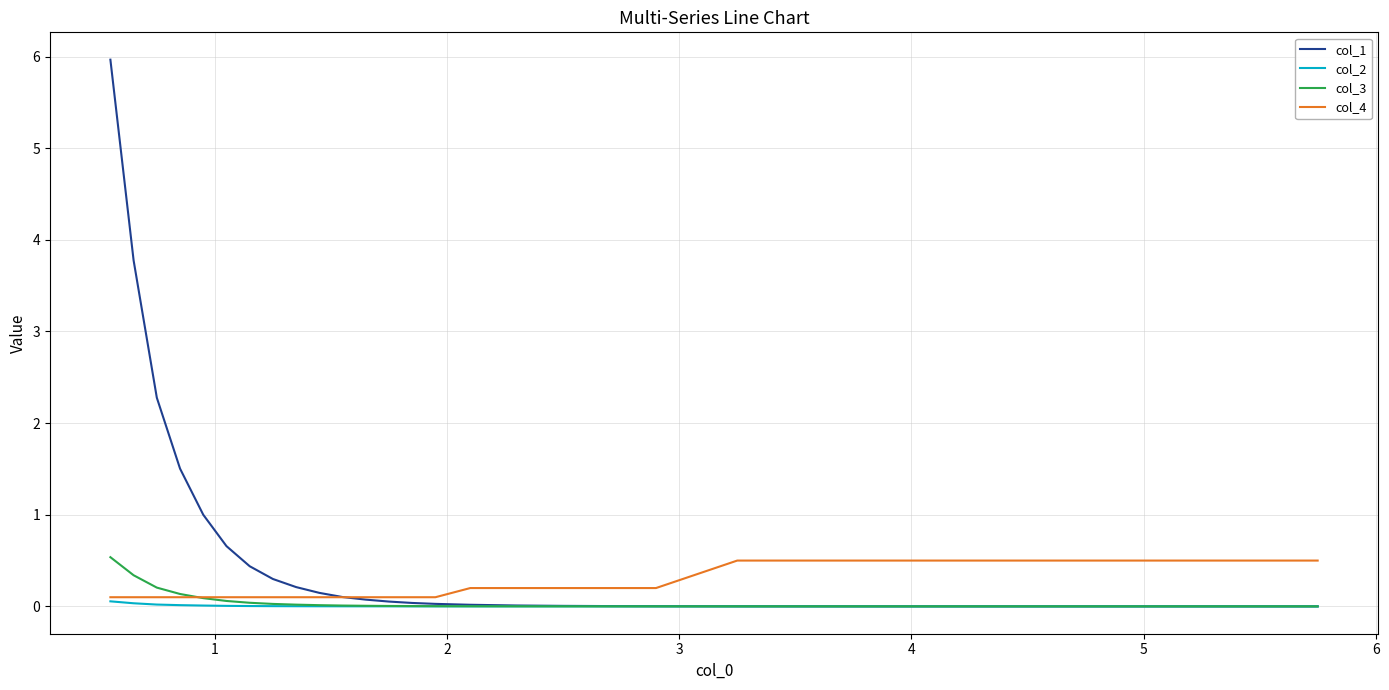

Does the chart have visible grid lines?

Yes